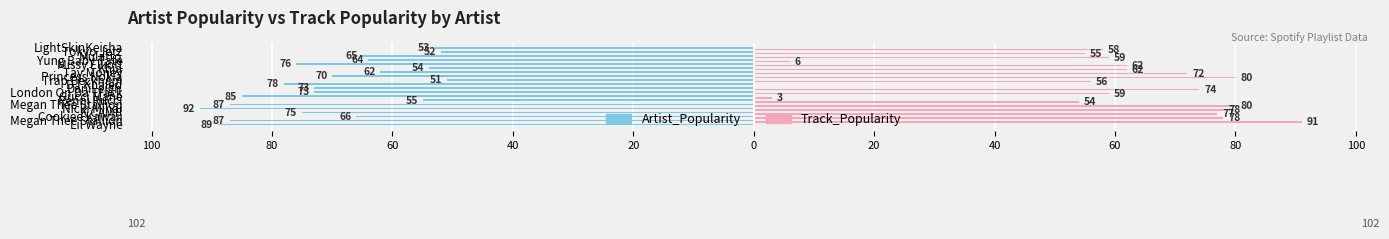

What are all the series names shown in the legend?

Artist_Popularity, Track_Popularity